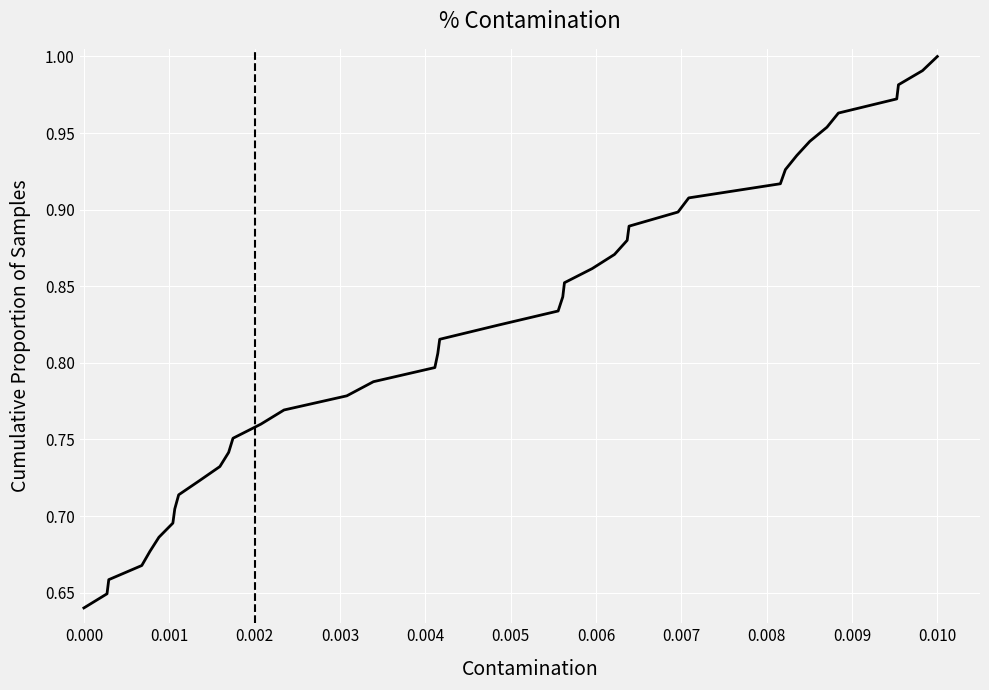

What is the sum of all values?

32.8